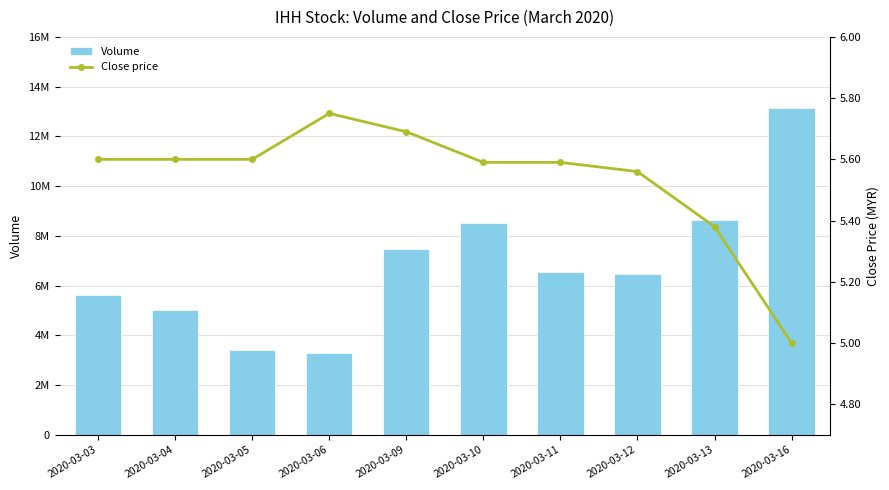

At which label is Volume closest to 8216400?

2020-03-10